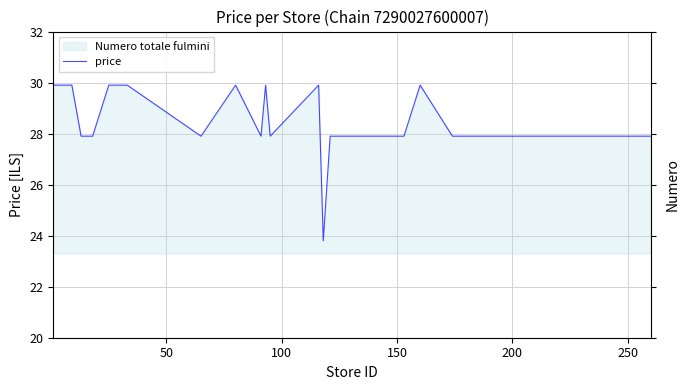

Is it true that the value at 12 is 52.4?

False